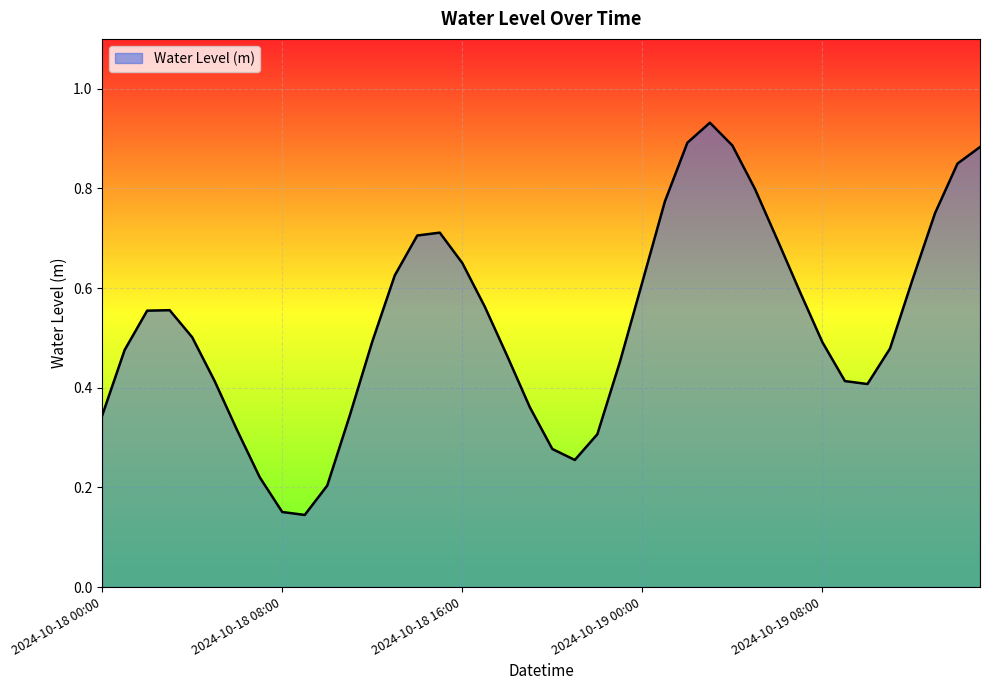

Reading left to right, extract all data points from this chart.

2024-10-18 00:00=0.3	2024-10-18 01:00=0.5	2024-10-18 02:00=0.6	2024-10-18 03:00=0.6	2024-10-18 04:00=0.5	2024-10-18 05:00=0.4	2024-10-18 06:00=0.3	2024-10-18 07:00=0.2	2024-10-18 08:00=0.2	2024-10-18 09:00=0.1	2024-10-18 10:00=0.2	2024-10-18 11:00=0.3	2024-10-18 12:00=0.5	2024-10-18 13:00=0.6	2024-10-18 14:00=0.7	2024-10-18 15:00=0.7	2024-10-18 16:00=0.7	2024-10-18 17:00=0.6	2024-10-18 18:00=0.5	2024-10-18 19:00=0.4	2024-10-18 20:00=0.3	2024-10-18 21:00=0.3	2024-10-18 22:00=0.3	2024-10-18 23:00=0.5	2024-10-19 00:00=0.6	2024-10-19 01:00=0.8	2024-10-19 02:00=0.9	2024-10-19 03:00=0.9	2024-10-19 04:00=0.9	2024-10-19 05:00=0.8	2024-10-19 06:00=0.7	2024-10-19 07:00=0.6	2024-10-19 08:00=0.5	2024-10-19 09:00=0.4	2024-10-19 10:00=0.4	2024-10-19 11:00=0.5	2024-10-19 12:00=0.6	2024-10-19 13:00=0.8	2024-10-19 14:00=0.8	2024-10-19 15:00=0.9